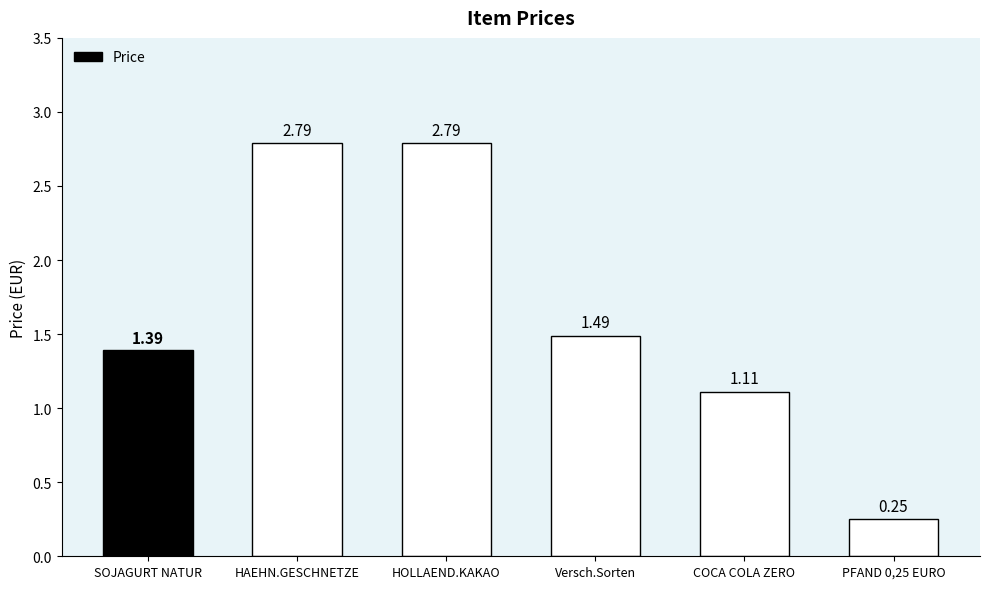

What is the change in value from SOJAGURT NATUR to HOLLAEND.KAKAO?

+1.4